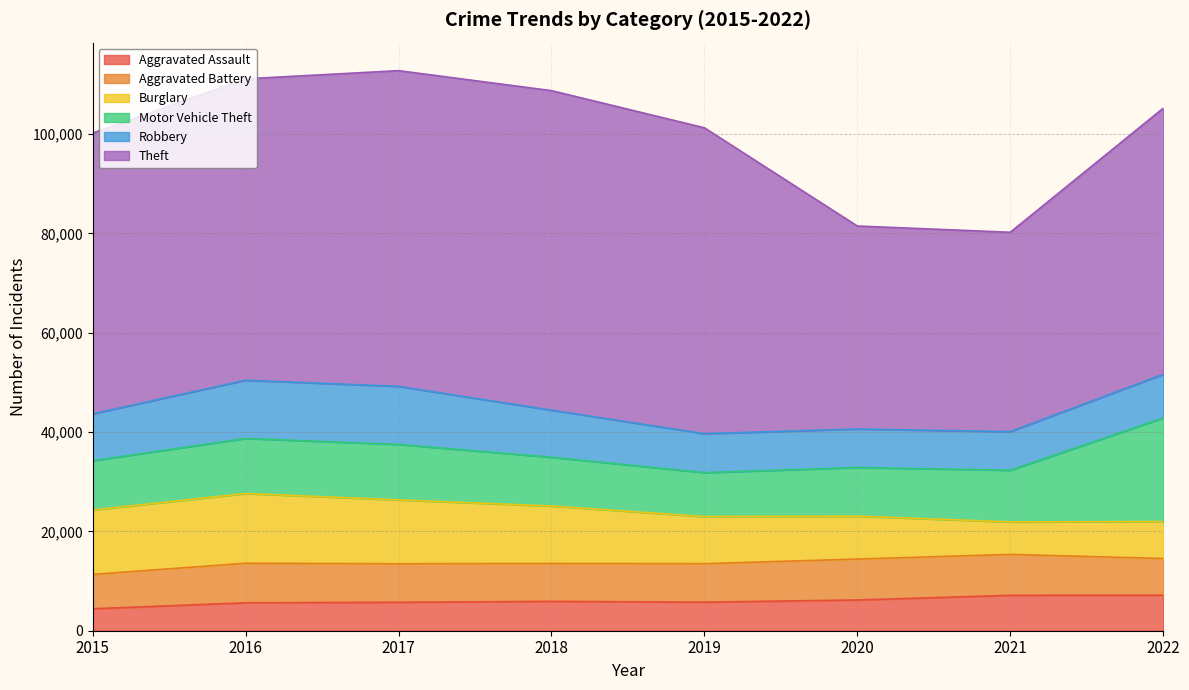

Between 2017 and 2020, which is larger?

2020